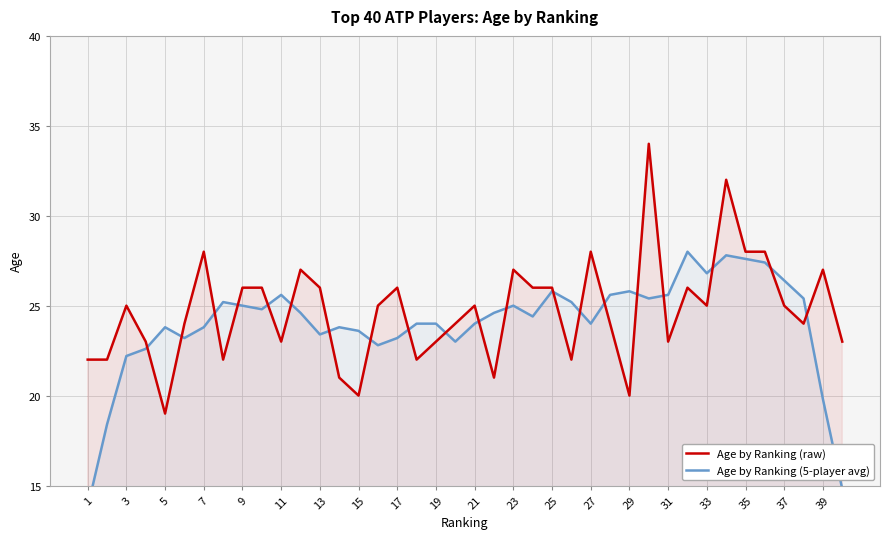

What is the highest value of the Age by Ranking (raw) series?

34